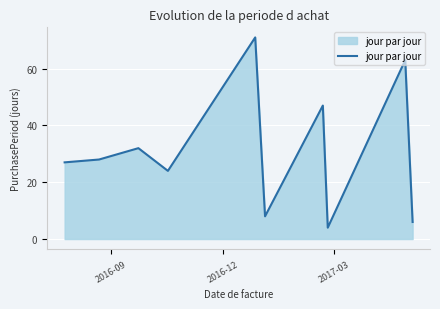

What is the smallest value displayed?

4